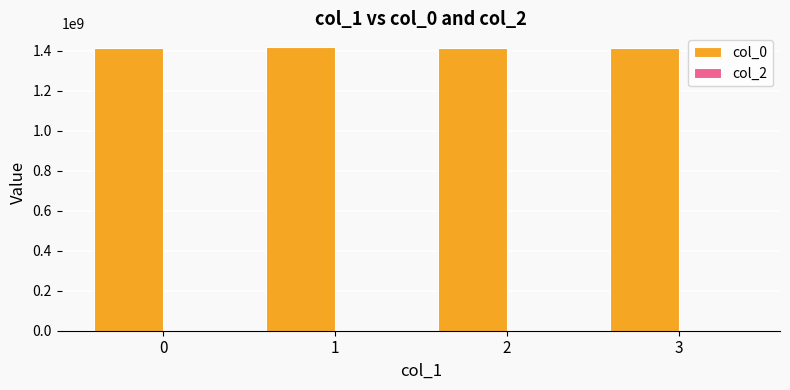

What is the smallest value displayed?

1413997691.0